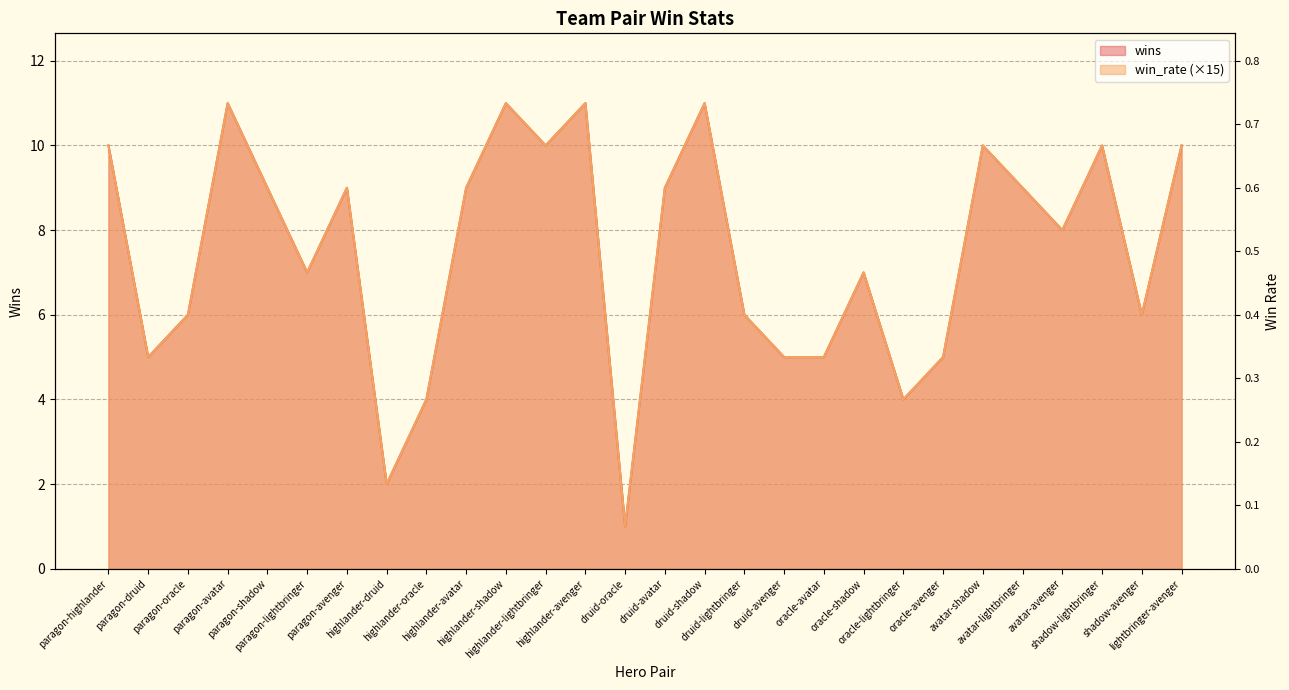

Is the value of wins at avatar-shadow greater than the value of win_rate at druid-shadow?

No